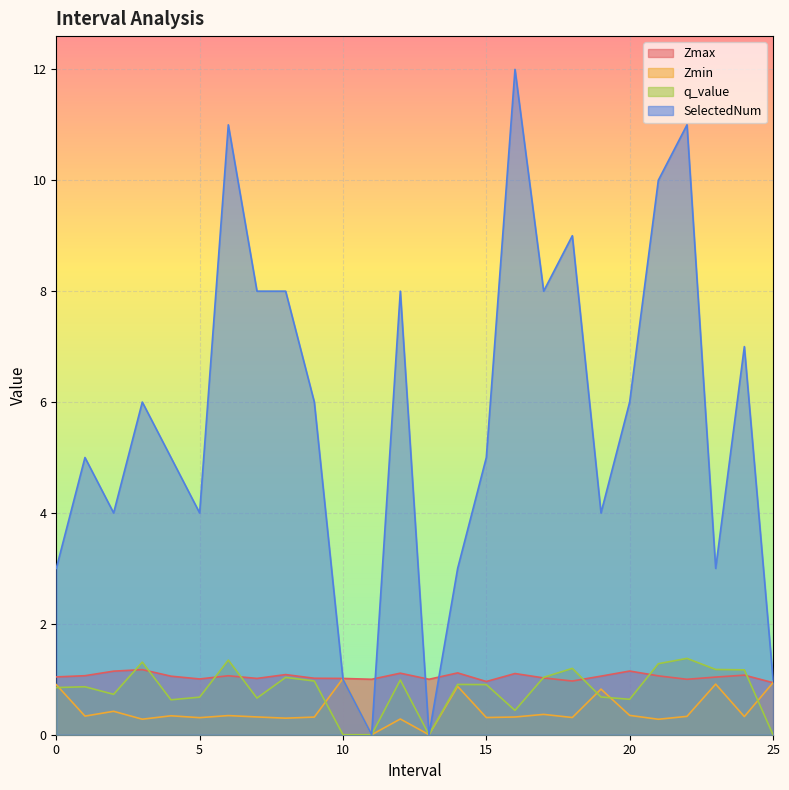

Where do Zmax and SelectedNum first cross each other?

9.0 and 10.0